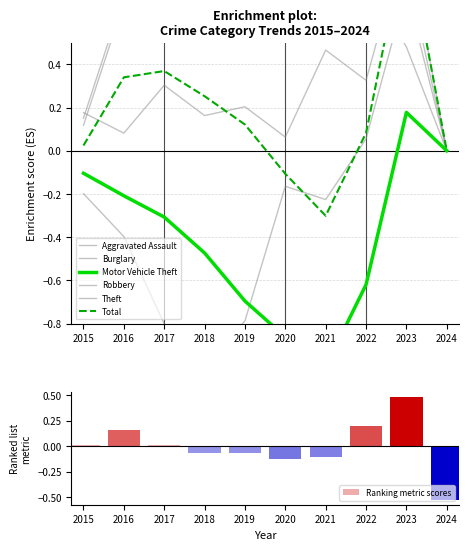

What is the maximum value for Motor Vehicle Theft?

0.2